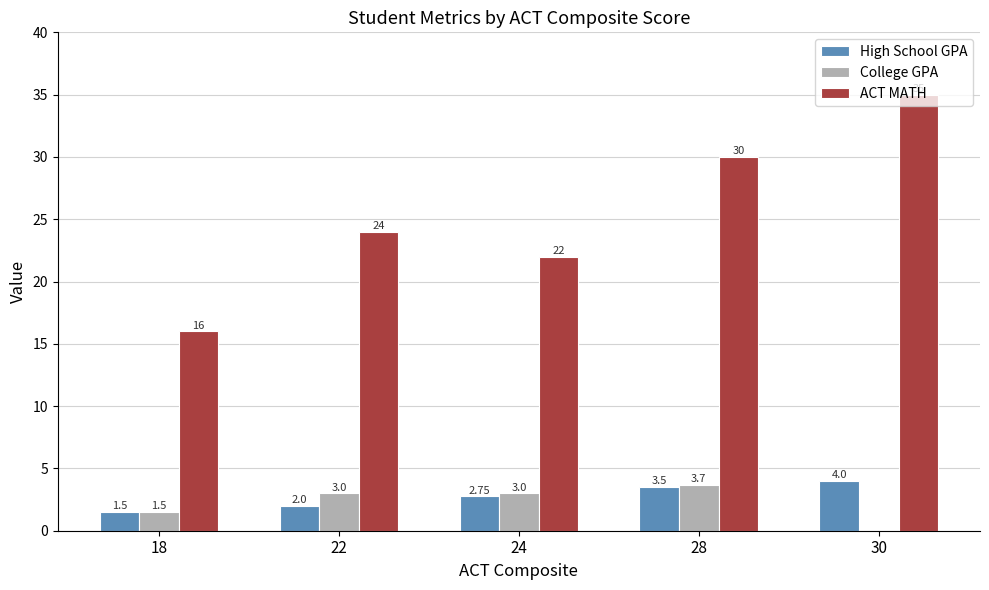

How many values in College GPA are above zero?

4